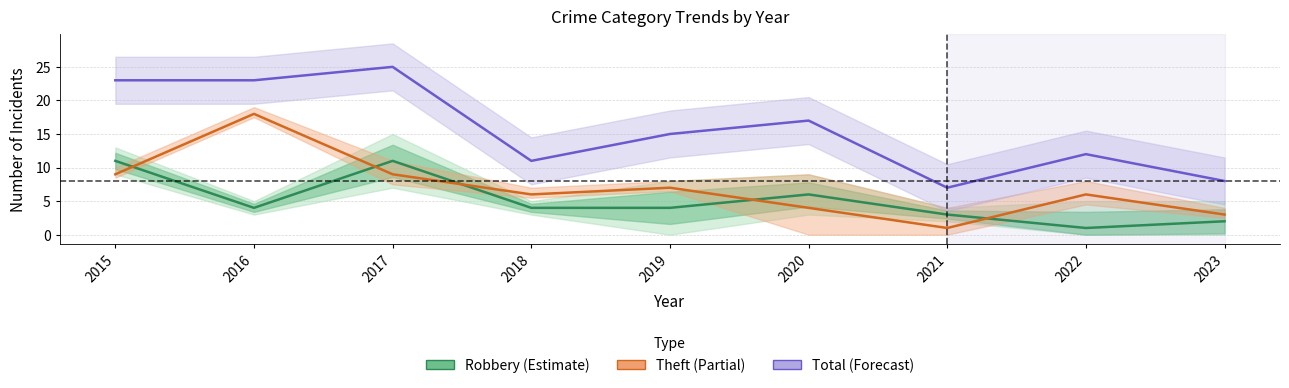

Which category has the highest value in the Total series?

2017